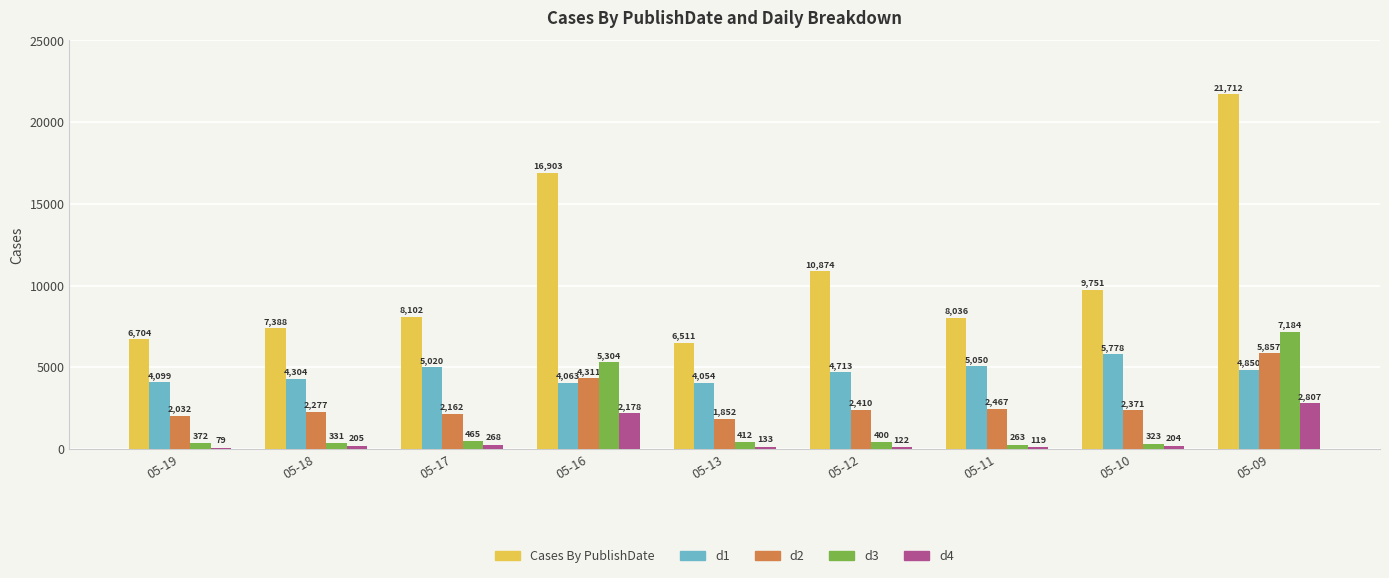

What is the total value across all series at 05-12?

18519